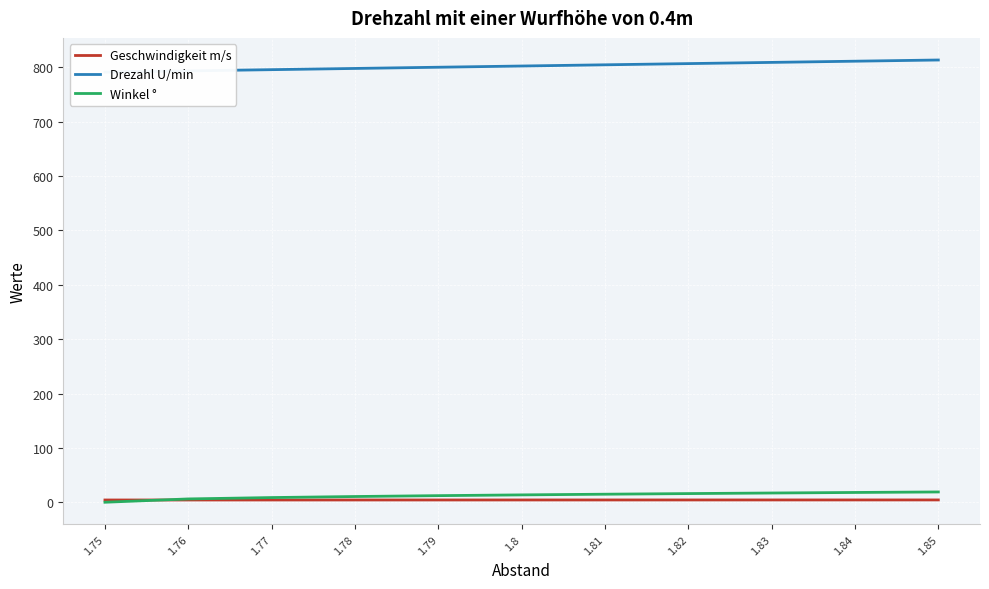

Is the value of Winkel ° at 1.81 greater than the value of Drezahl U/min at 1.8?

No